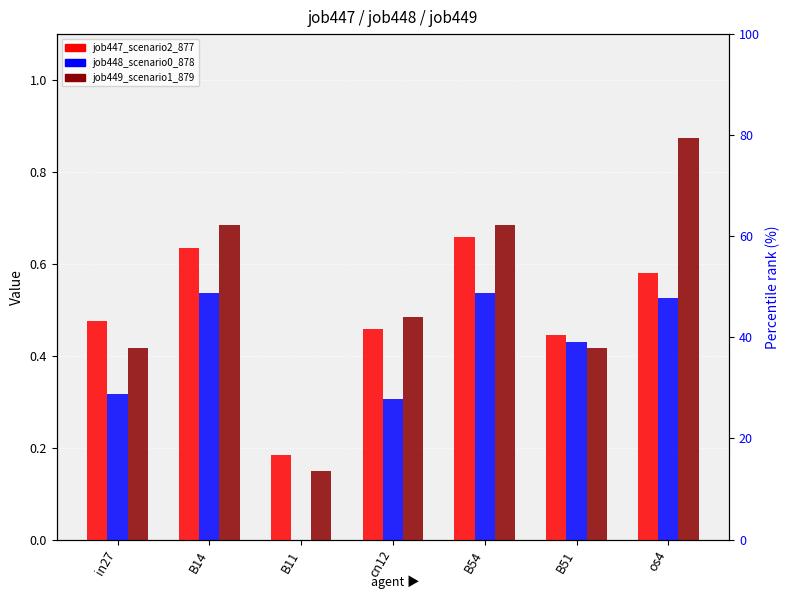

What is the greatest value displayed?

0.9